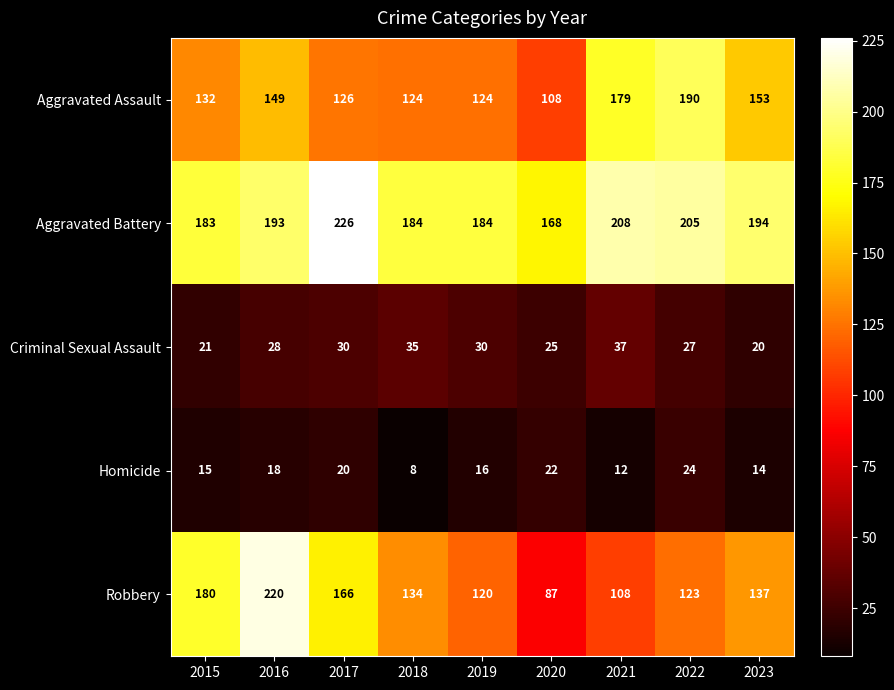

At which category does the chart reach its minimum across all series?

2018